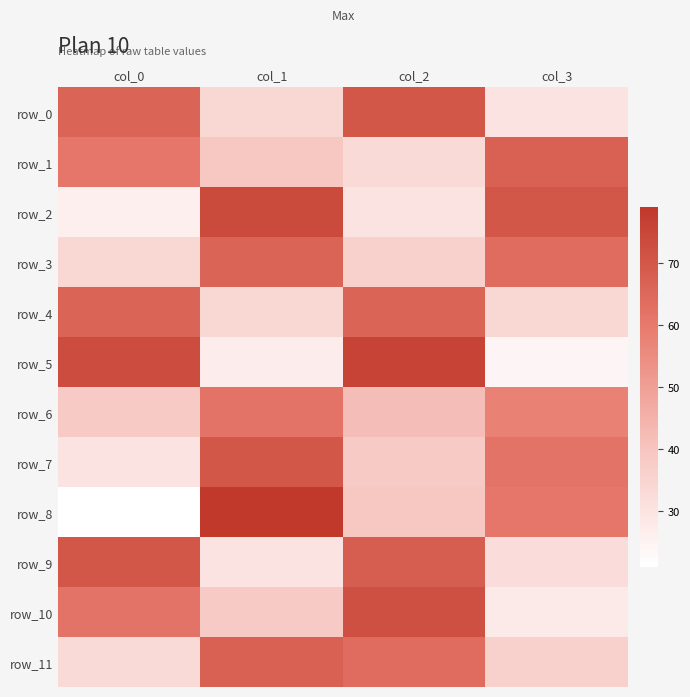

What is the highest value of the row_8 series?

79